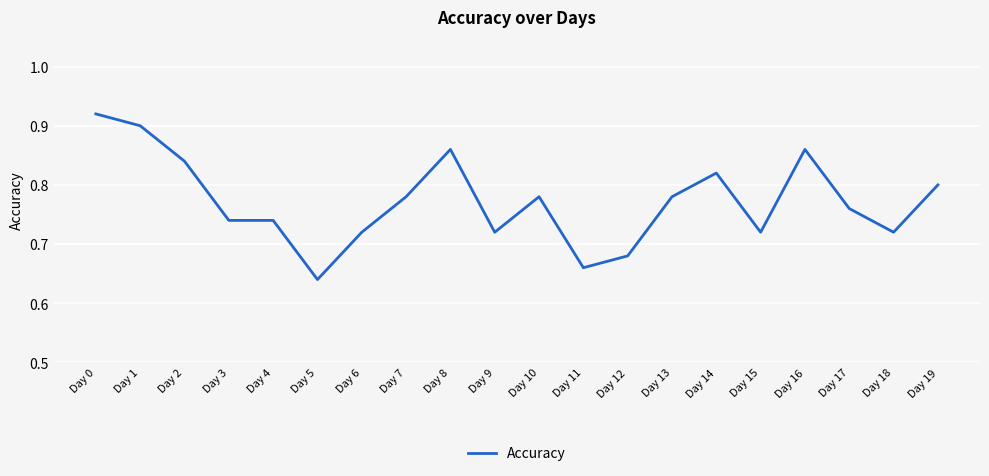

What is the difference between the maximum and minimum values?

0.3